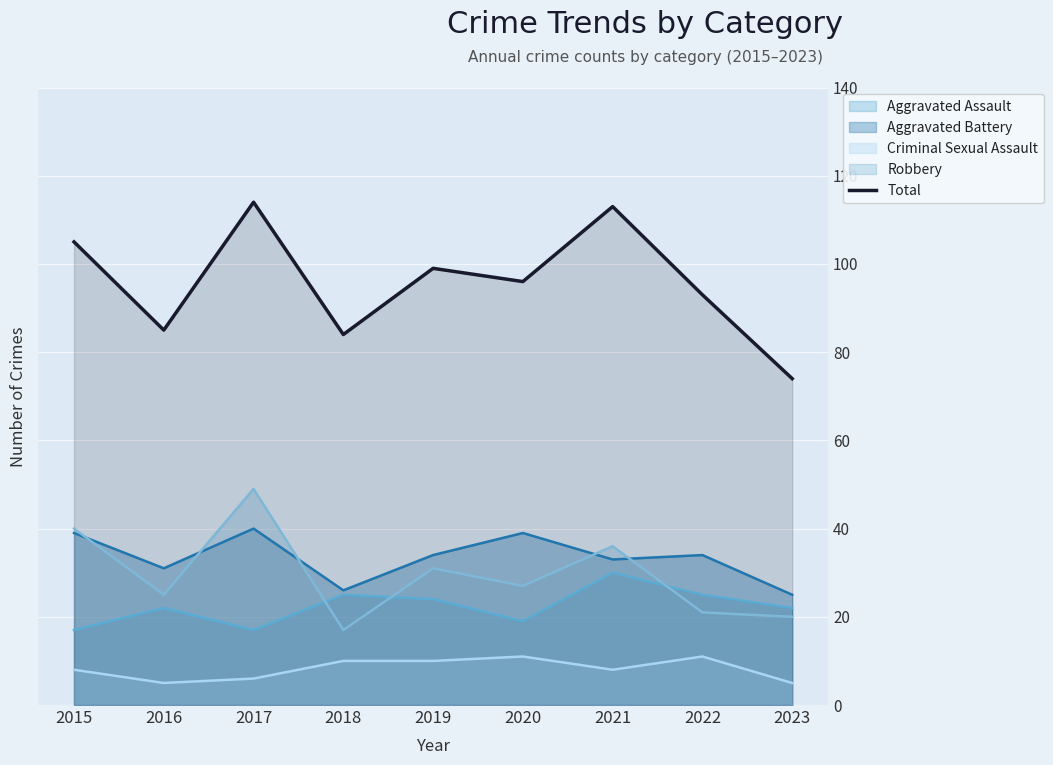

What is the difference between the second highest and minimum values?

39